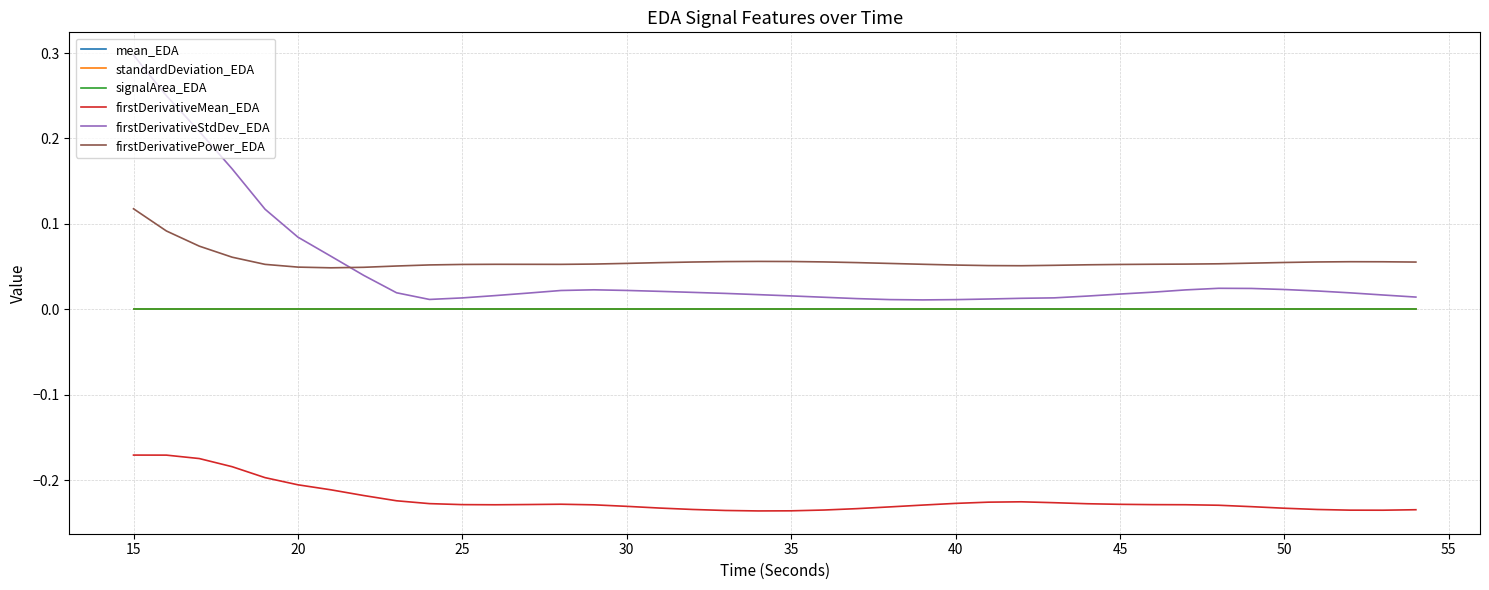

How many lines are shown in the chart?

6